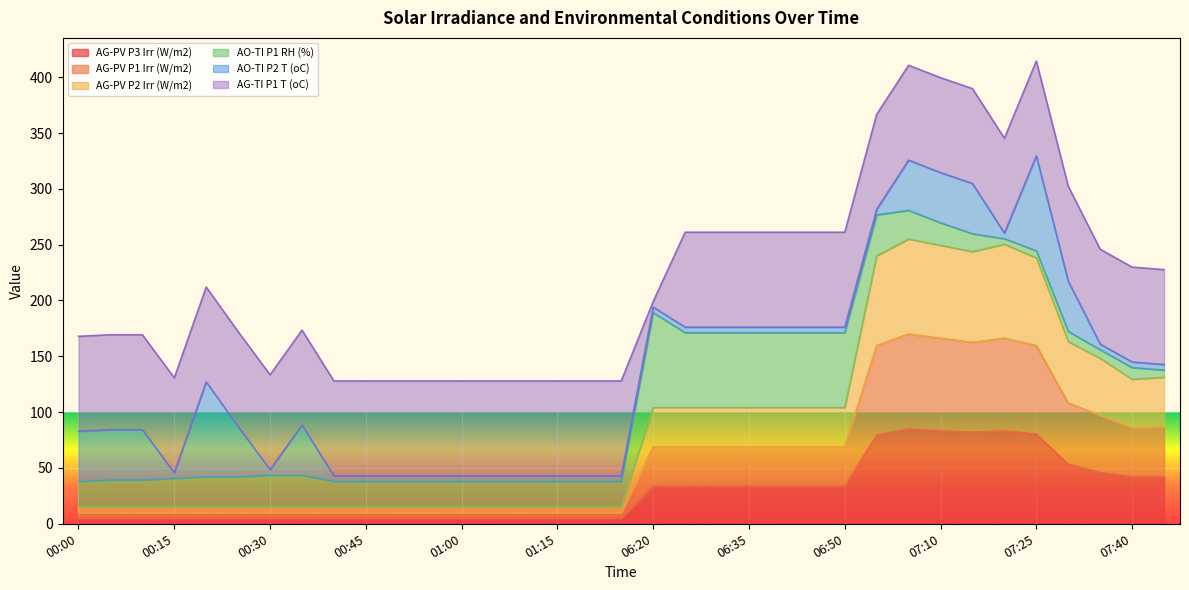

True or false: AG-PV P1 Irr (W/m2) has a value of 79.4 at 07:20.

False